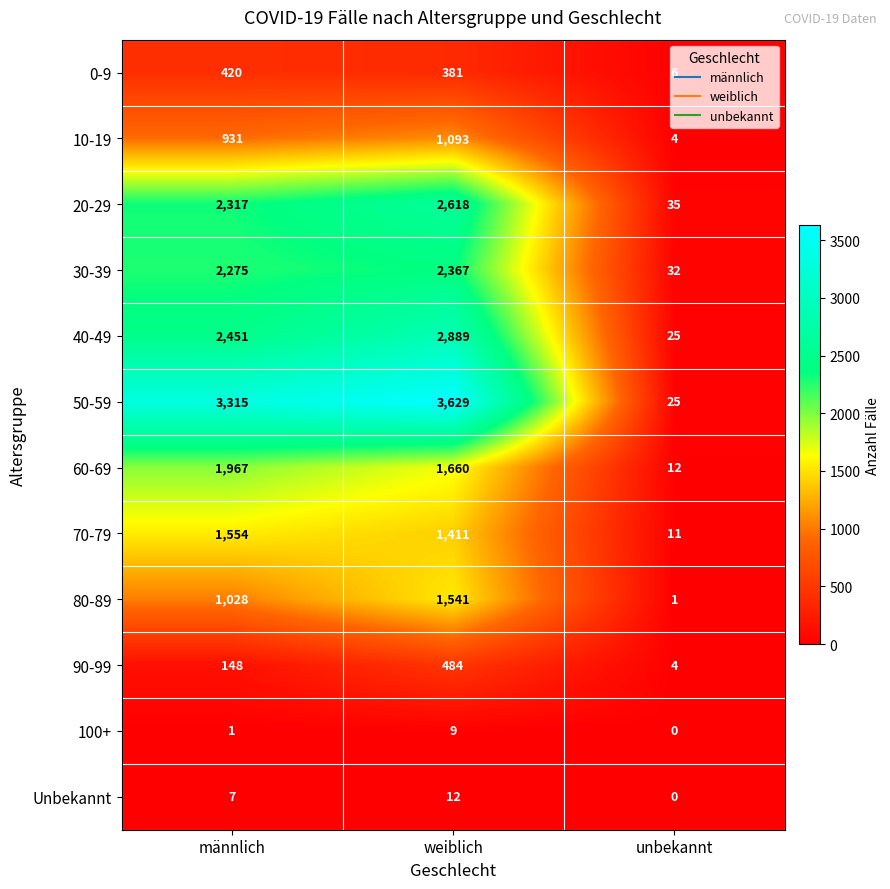

At männlich, list the series in order from largest to smallest.

50-59, 40-49, 20-29, 30-39, 60-69, 70-79, 80-89, 10-19, 0-9, 90-99, Unbekannt, 100+